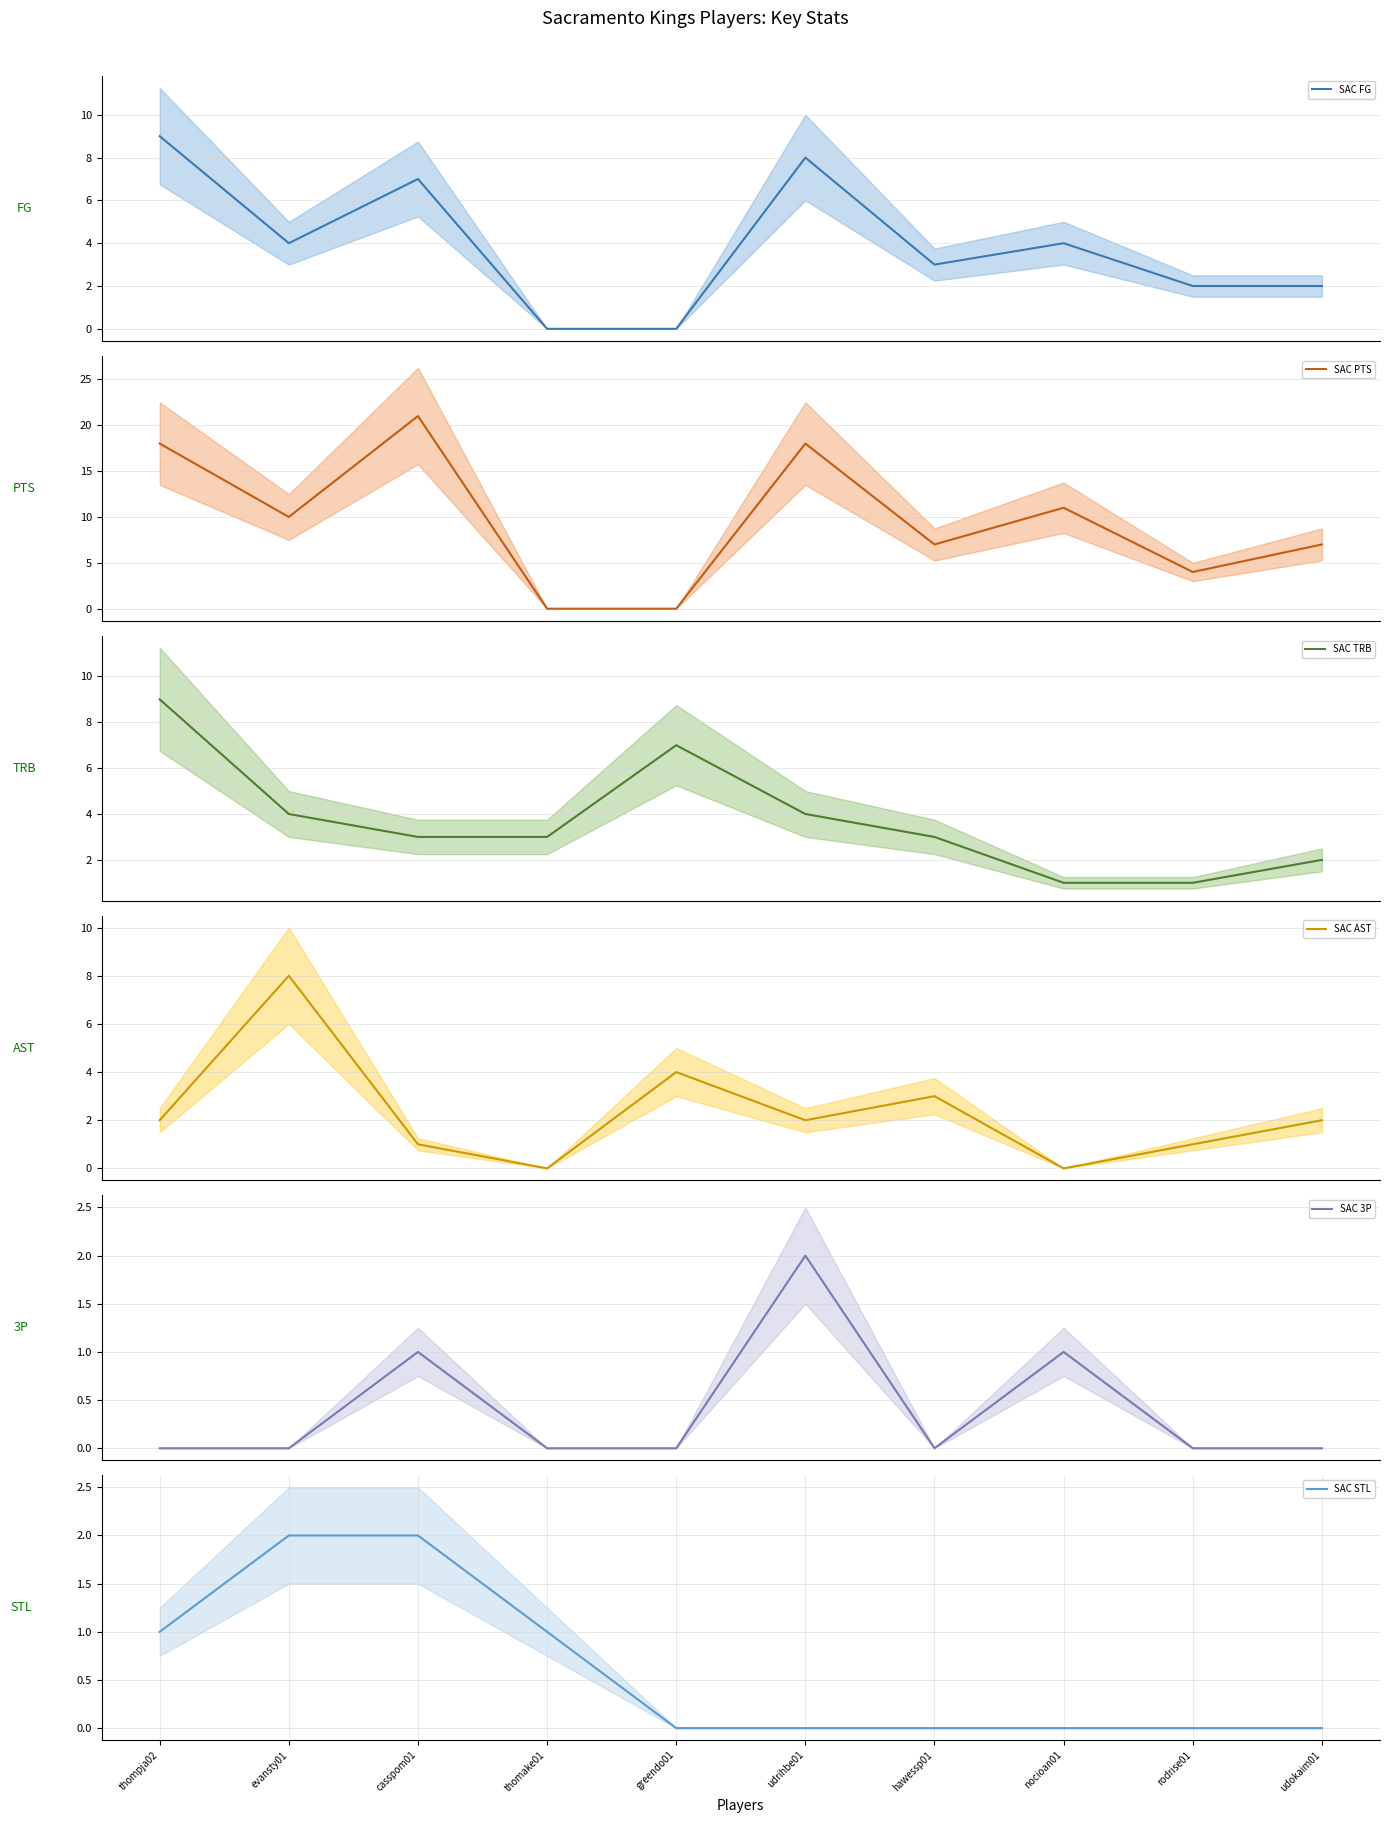

Which series has the largest total across all categories?

SAC PTS